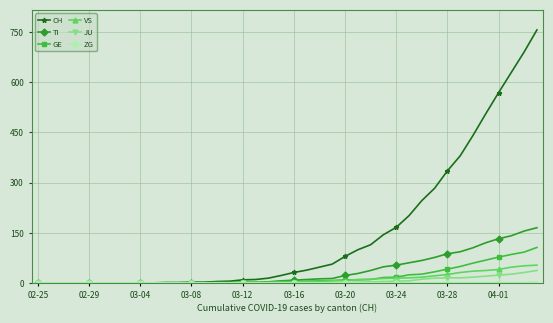

Does the chart display data point markers on the line(s)?

Yes